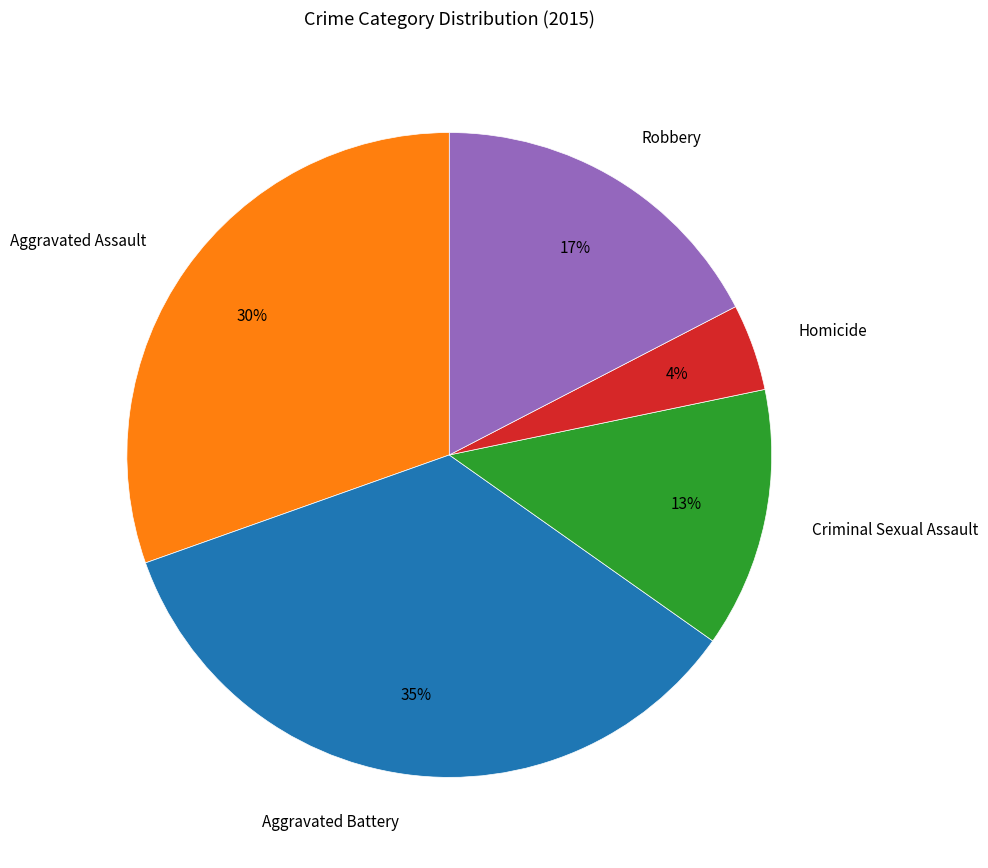

Is there a majority slice in this chart?

No